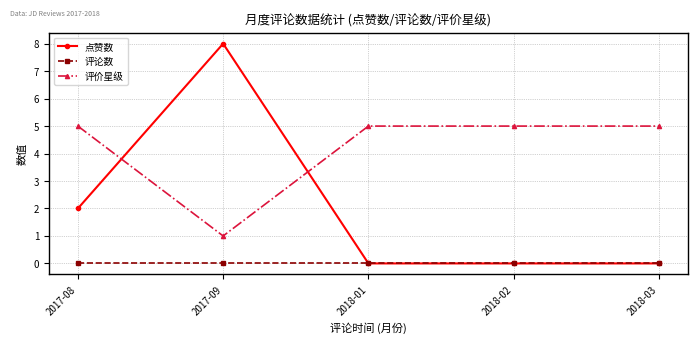

Reading right to left, list all the values displayed in this chart.

点赞数: 2018-03=0	2018-02=0	2018-01=0	2017-09=8	2017-08=2
评论数: 2018-03=0	2018-02=0	2018-01=0	2017-09=0	2017-08=0
评价星级: 2018-03=5	2018-02=5	2018-01=5	2017-09=1	2017-08=5